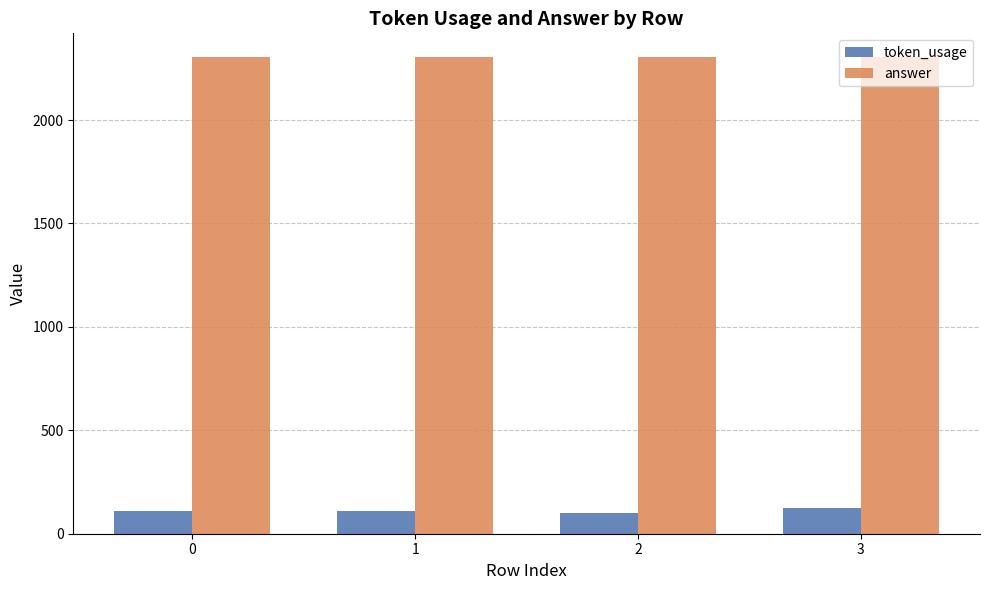

Which series has the largest range (max minus min)?

token_usage